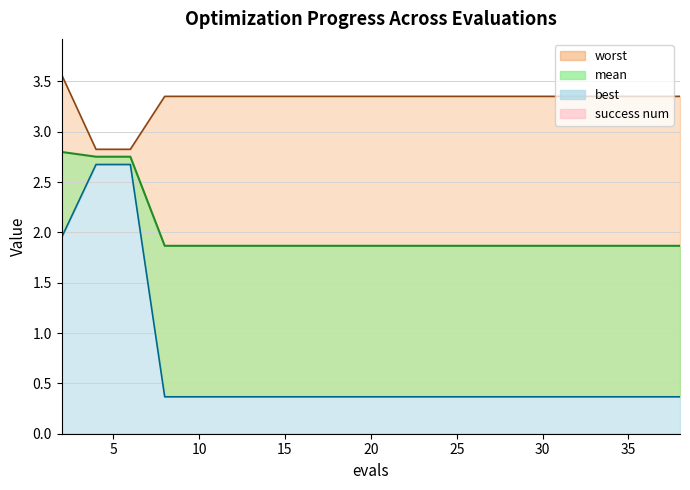

Which series has the largest total across all categories?

worst